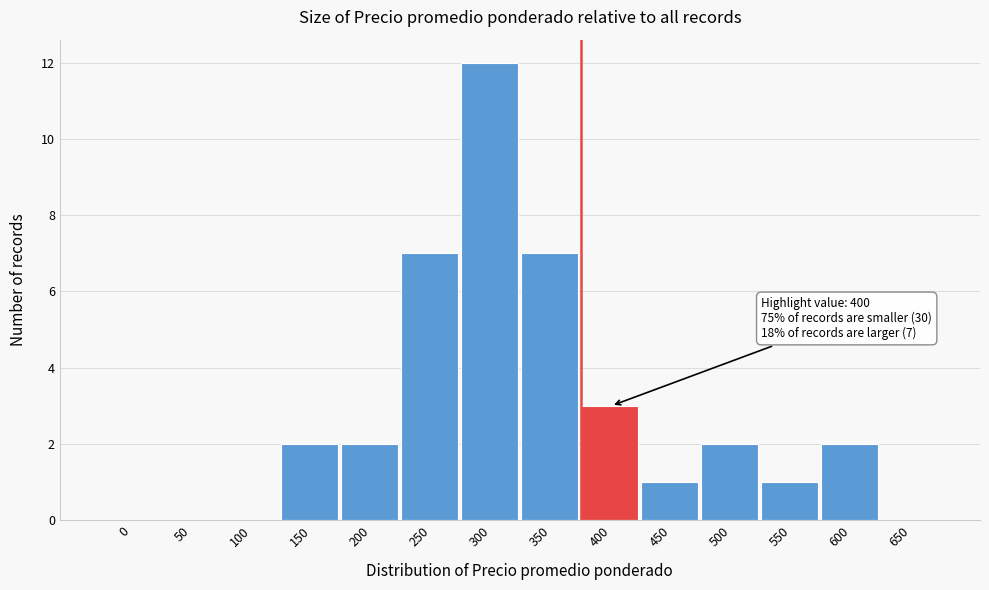

Reading left to right, list all the values displayed in this chart.

0=0	50=0	100=0	150=2	200=2	250=7	300=12	350=7	400=3	450=1	500=2	550=1	600=2	650=0